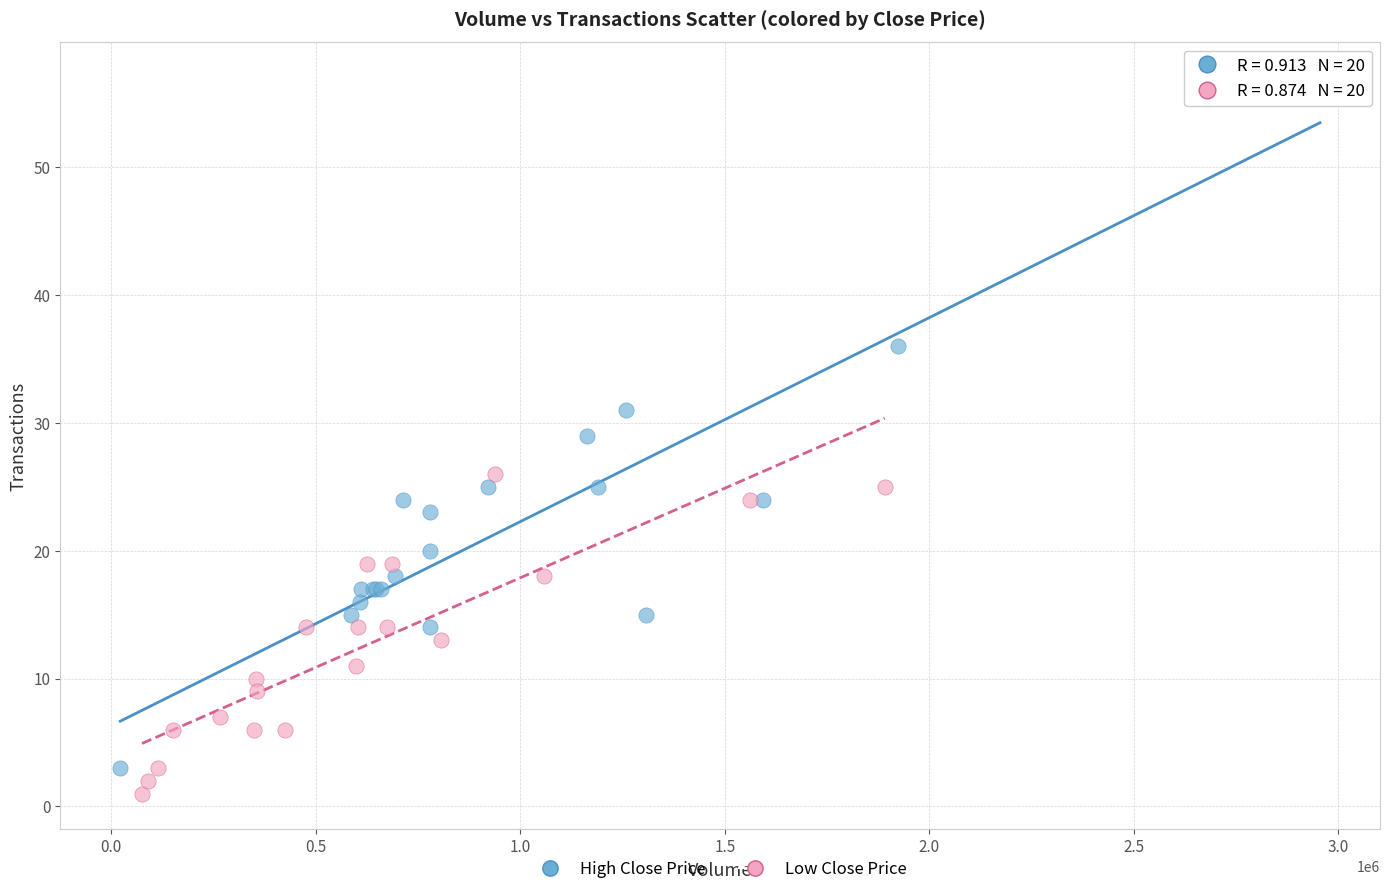

Which series reaches the maximum Y coordinate?

High Close Price